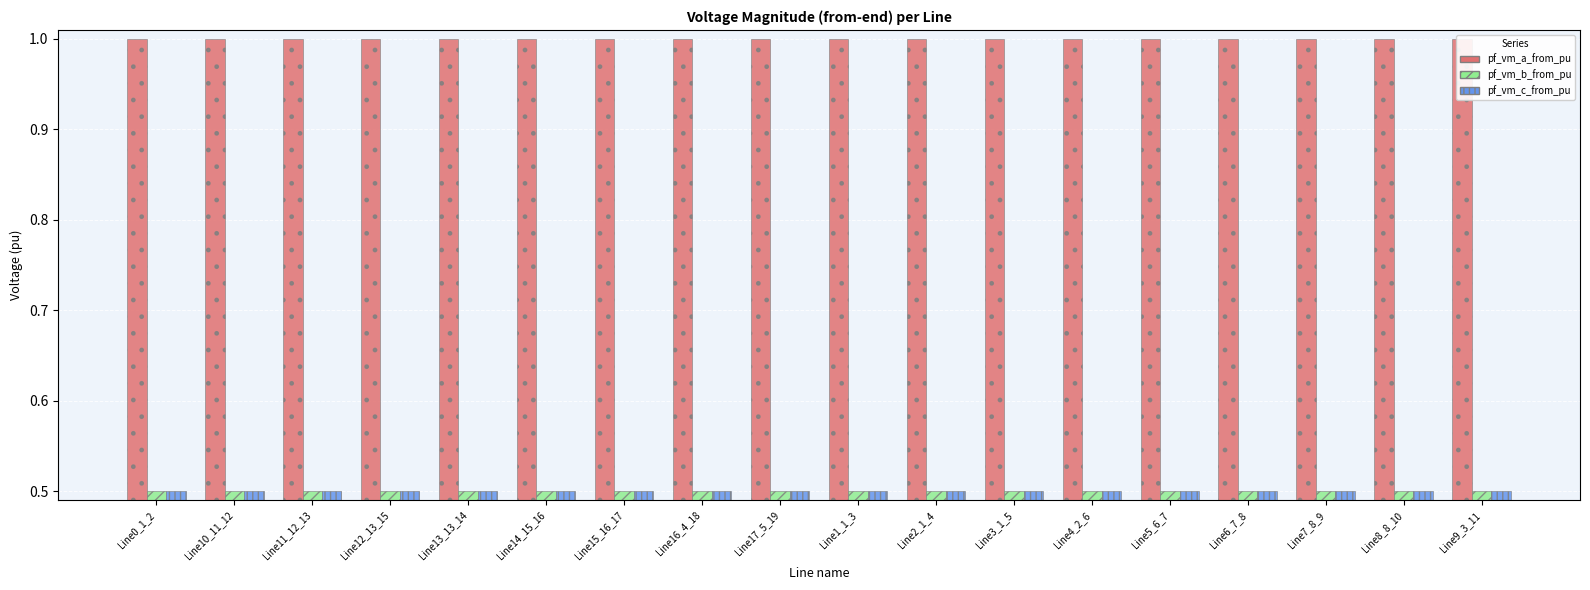

At which category is the sum across all series the highest?

Line4_2_6